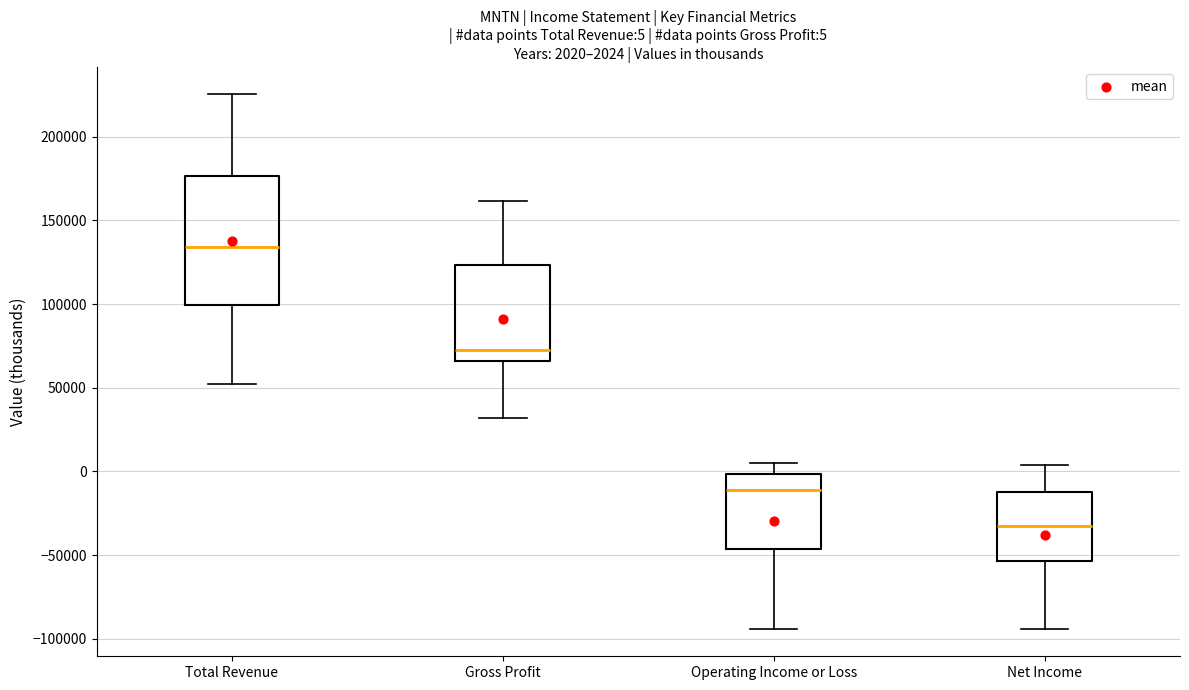

Which box's median line is the lowest?

Net Income